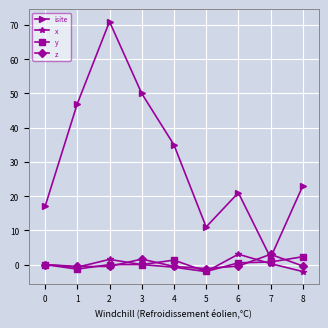

After their last crossing, which series has the higher values: isite or z?

isite